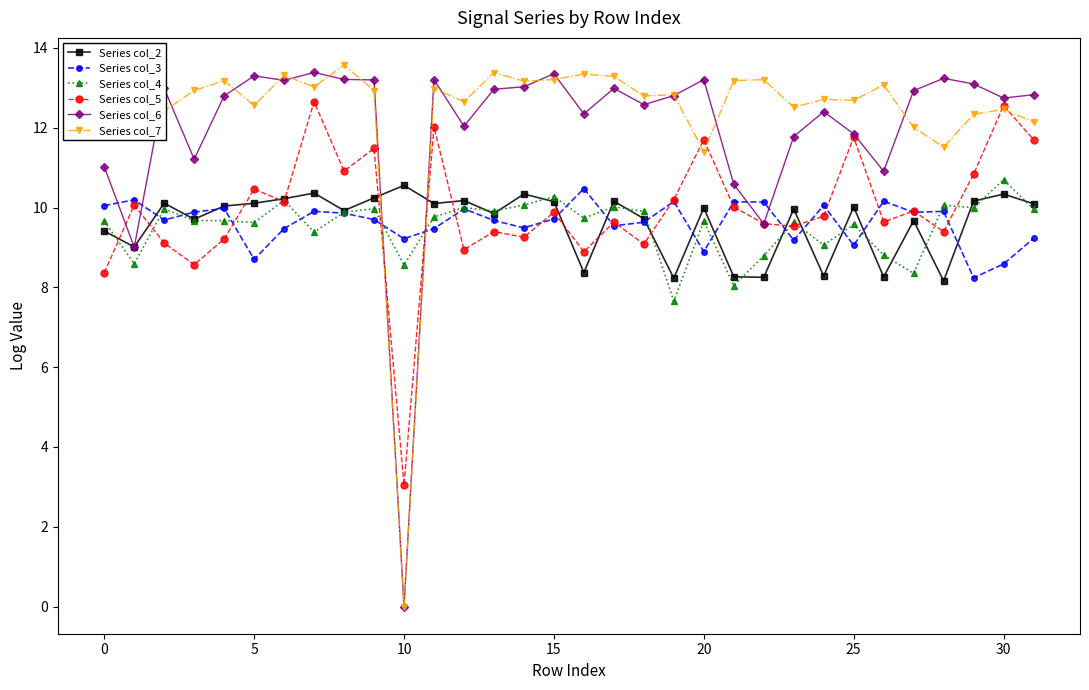

What is the value of the Series col_4 point at the 25th from the left?

9.1